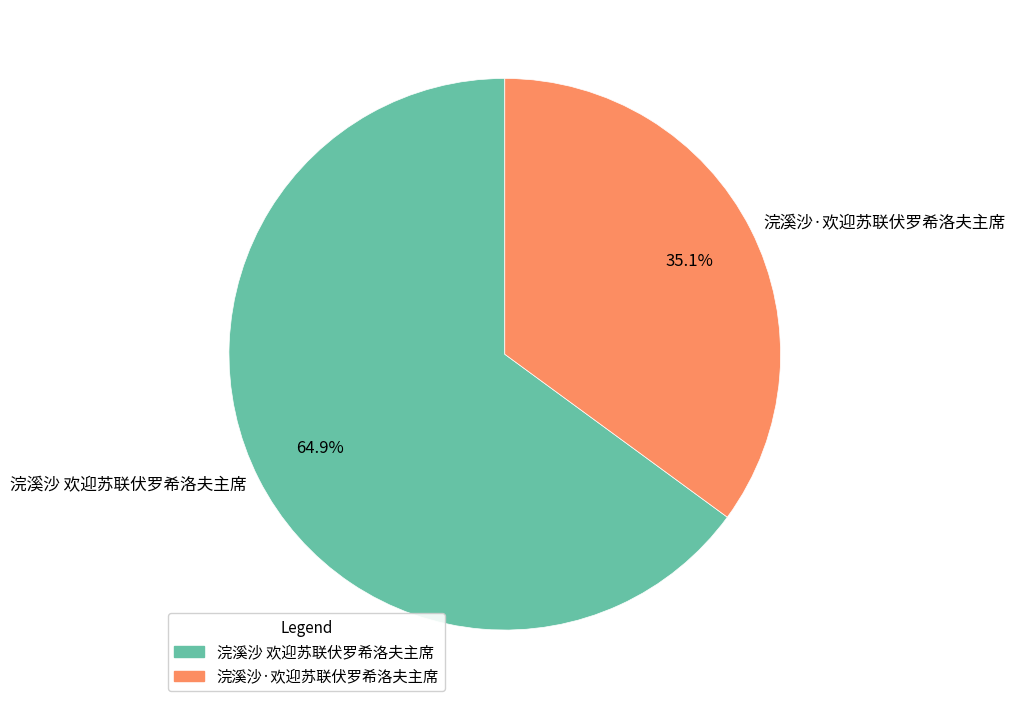

The 浣溪沙 欢迎苏联伏罗希洛夫主席 slice represents 65% of the pie. True or false?

True